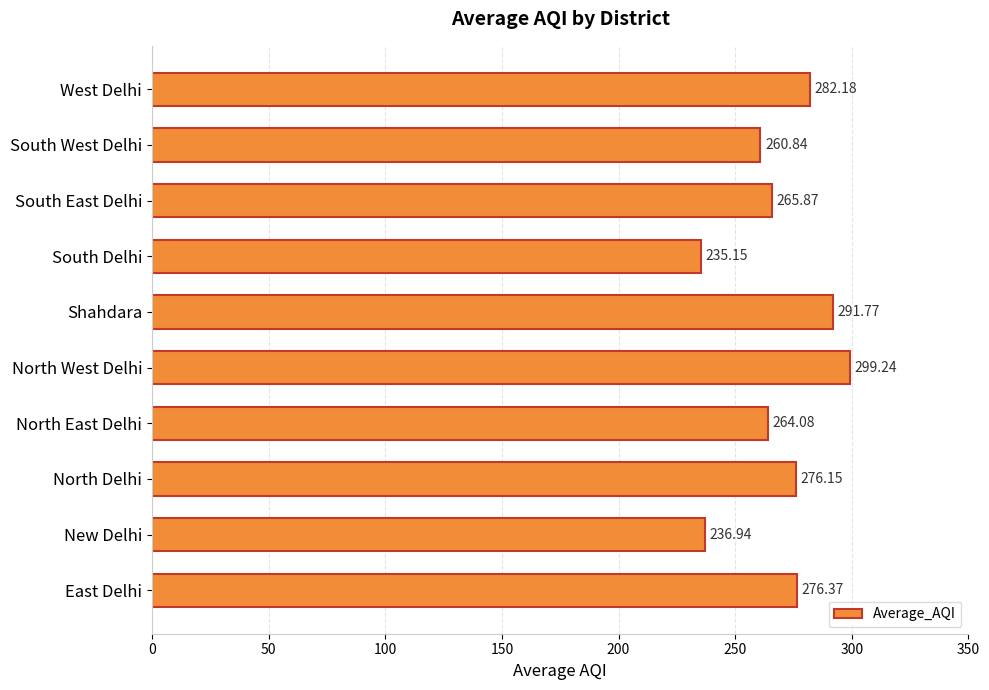

Which has a higher value, South West Delhi or North East Delhi?

North East Delhi